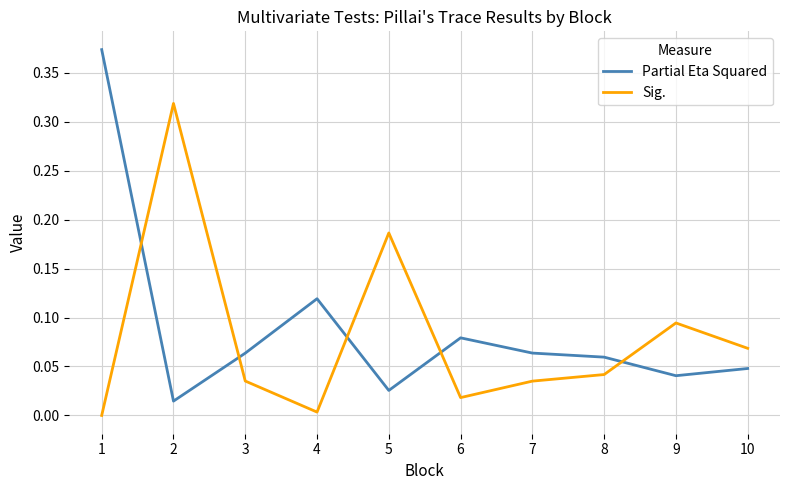

After their last crossing, which series has the higher values: Sig. or Partial Eta Squared?

Sig.